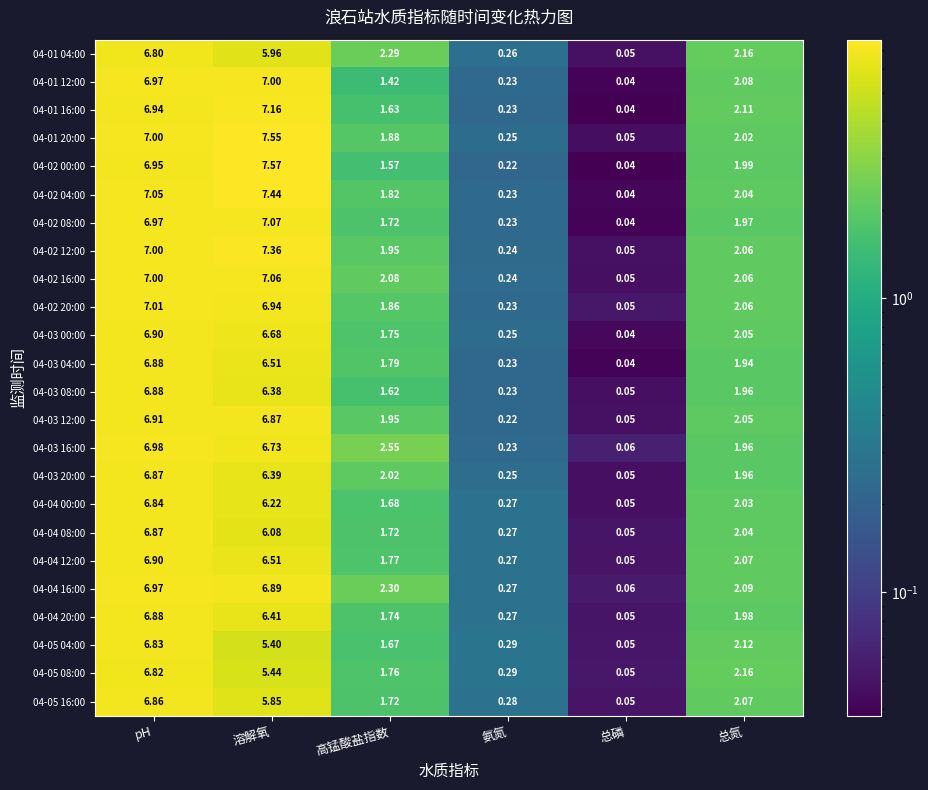

Count the number of categories in the chart.

6